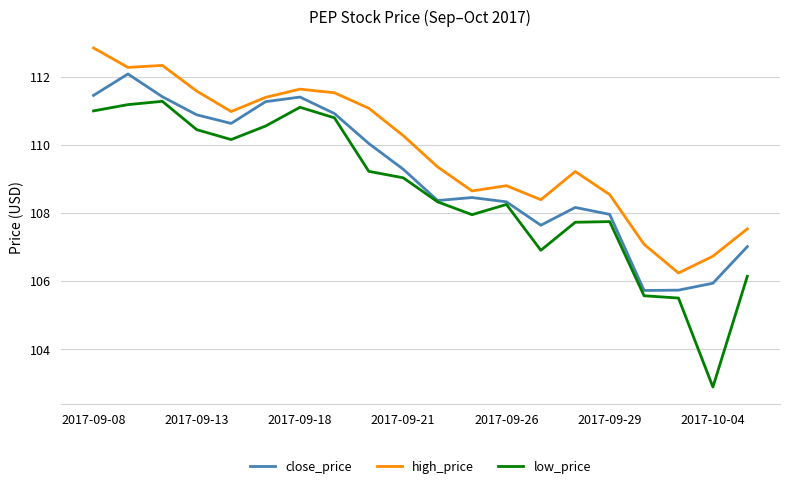

True or false: low_price and high_price cross at least once.

False